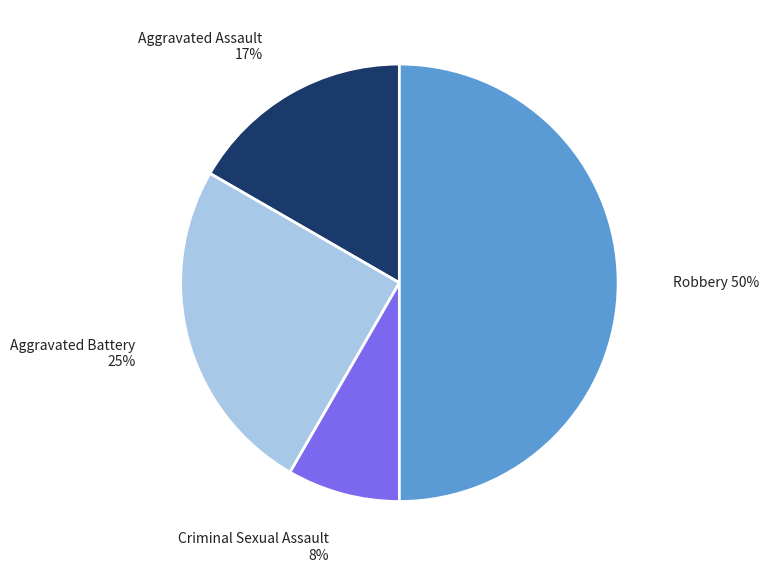

Between Aggravated Assault and Robbery, which is larger?

Robbery